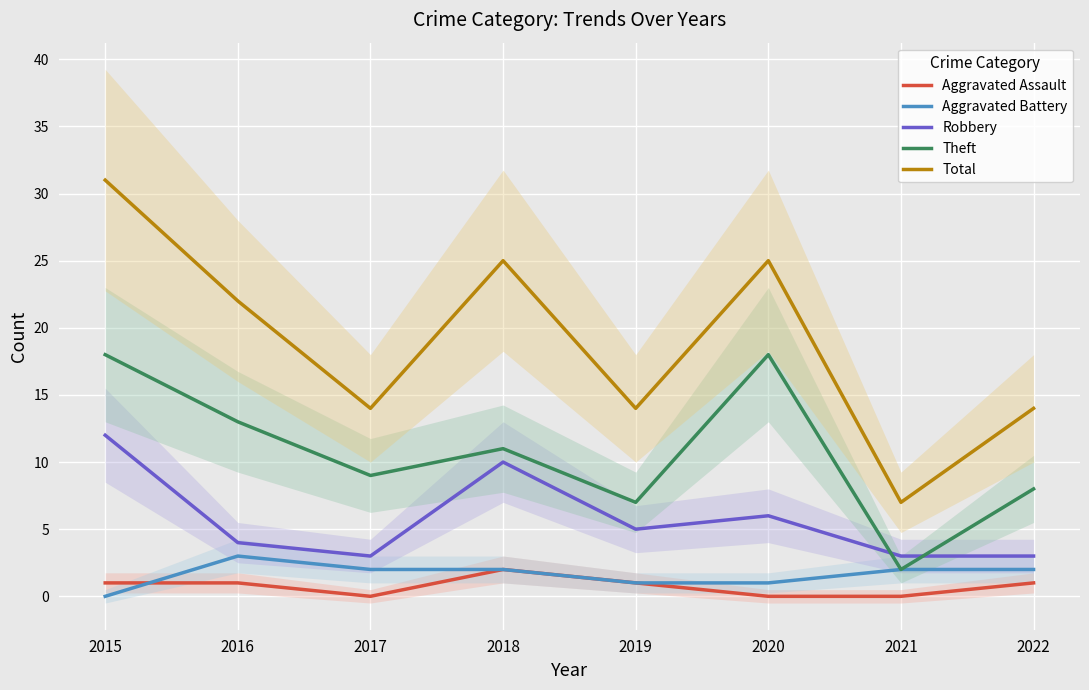

Reading left to right, list all the values displayed in this chart.

Aggravated Assault: 1	1	0	2	1	0	0	1
Aggravated Battery: 0	3	2	2	1	1	2	2
Robbery: 12	4	3	10	5	6	3	3
Theft: 18	13	9	11	7	18	2	8
Total: 31	22	14	25	14	25	7	14